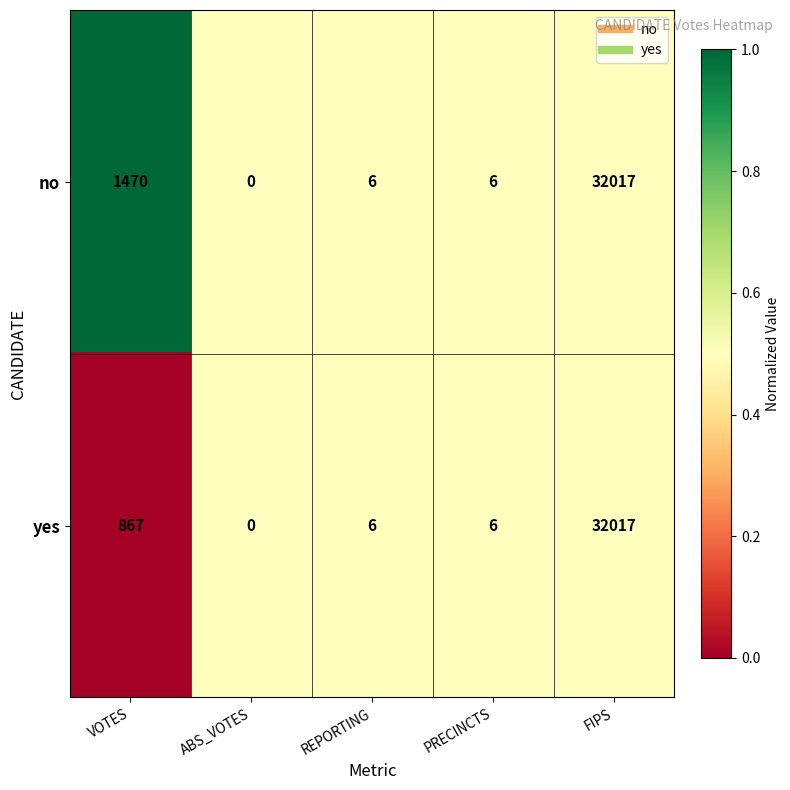

At which category does the chart reach its peak across all series?

FIPS